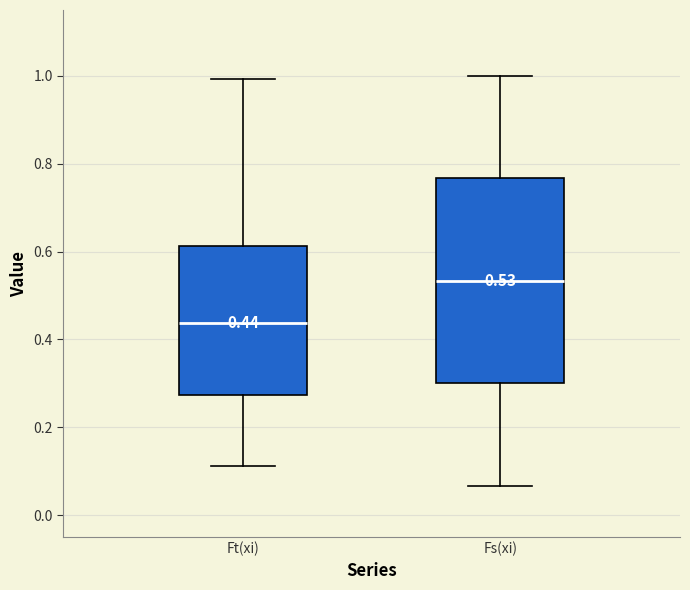

Which box is the tallest, from its lower edge to its upper edge?

Fs(xi)